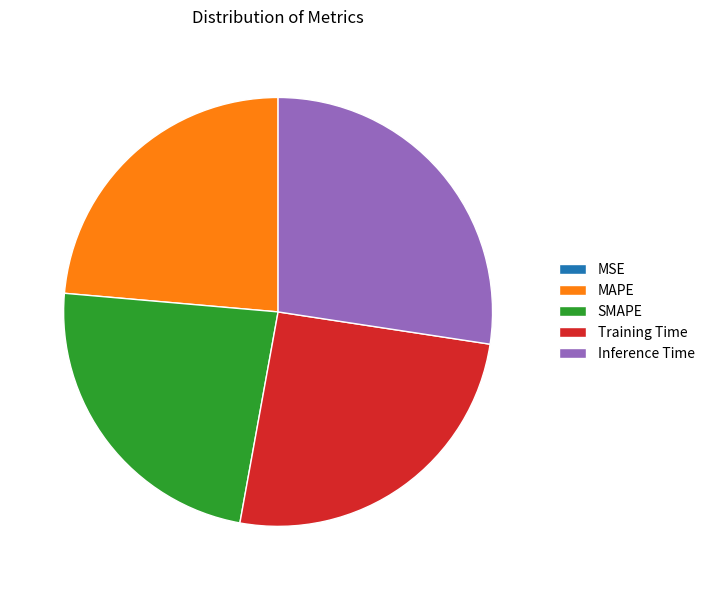

Which category has the biggest portion of the pie?

Inference Time